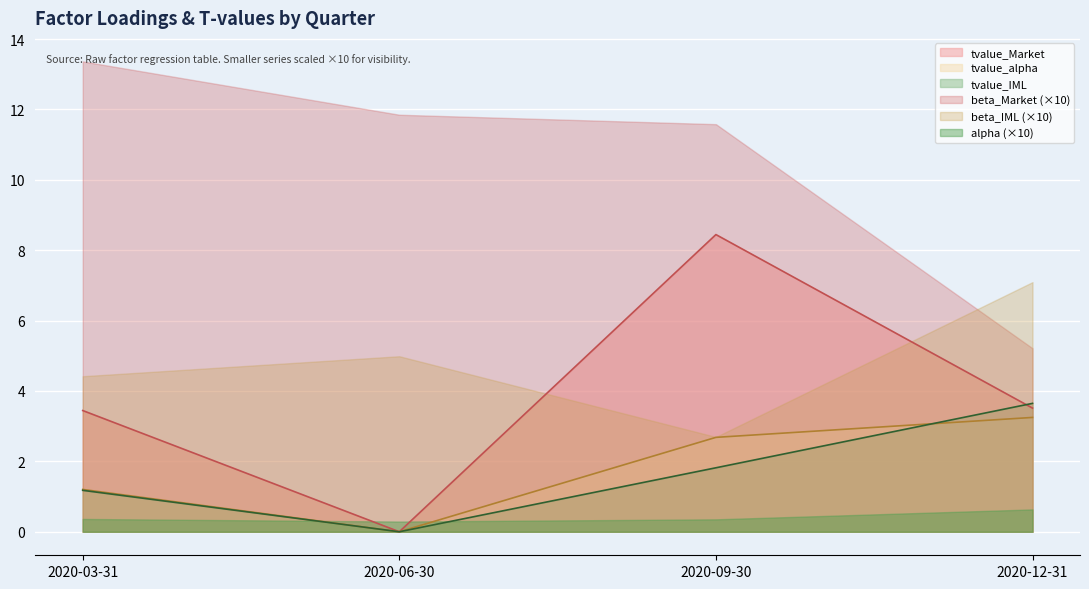

What is the label of the 2nd point from the left?

2020-06-30